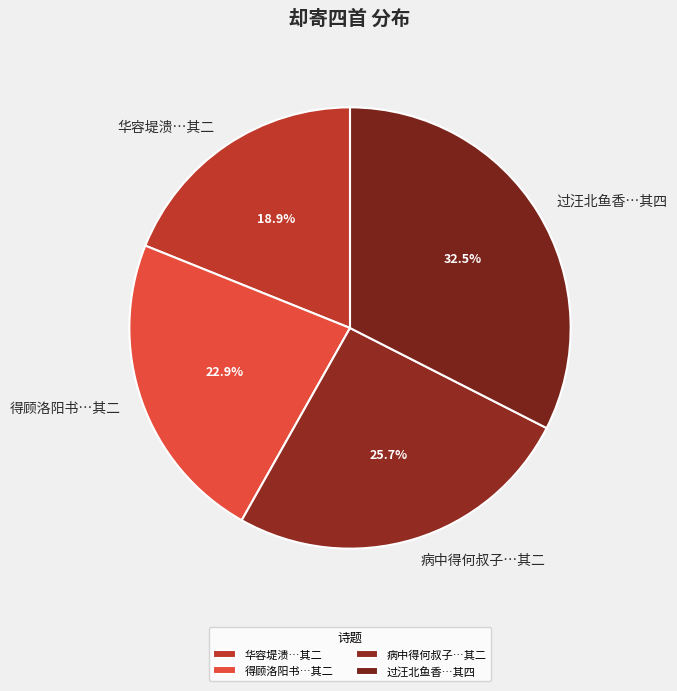

Do 过汪北鱼香…其四 and 华容堤溃…其二 together represent more than half of the pie?

Yes